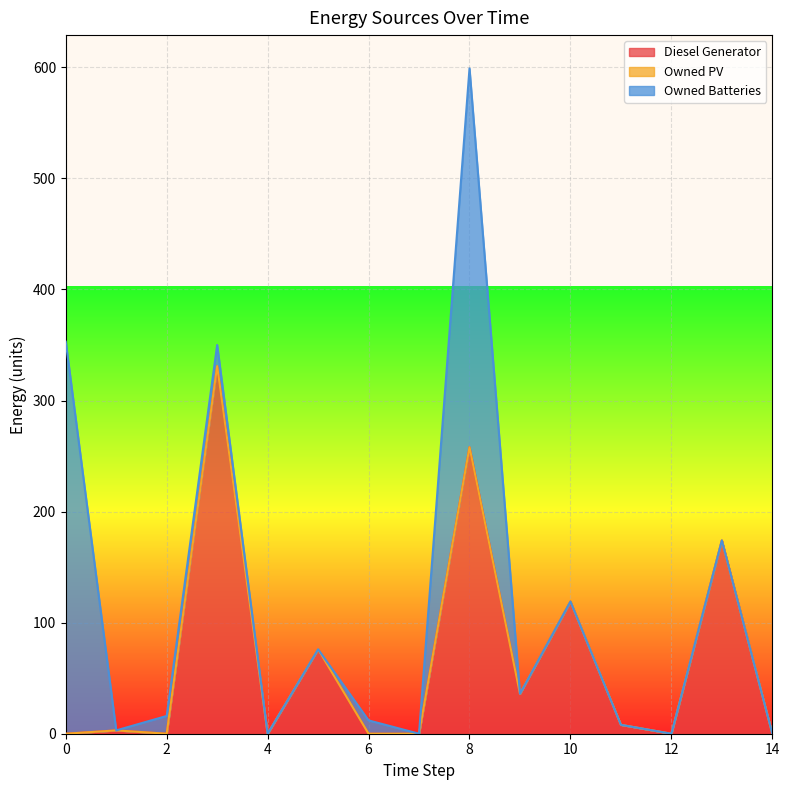

True or false: Diesel Generator has more than 2 points higher than both neighbors.

True